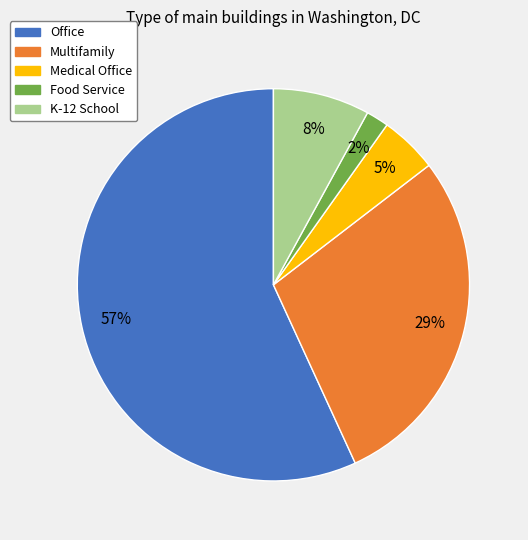

Which slice is the largest?

Office